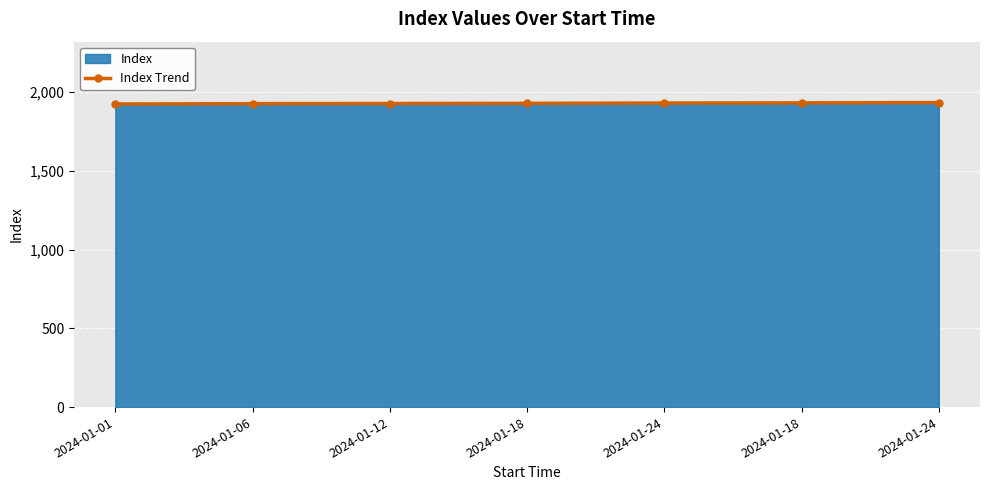

The chart shows a value of 3245 at 2024-01-24. True or false?

False